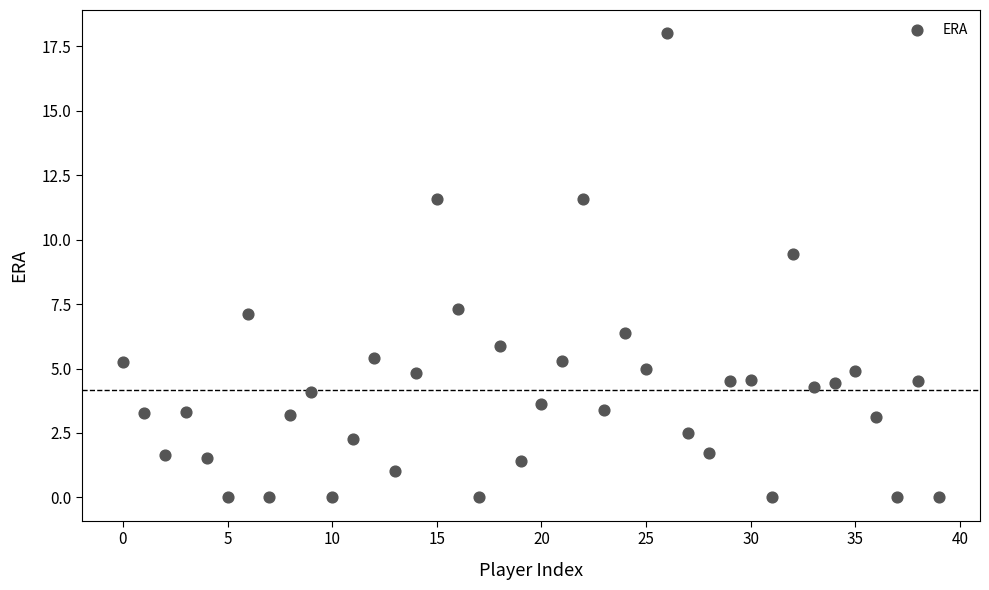

What is the range of Y values (max minus min)?

18.0